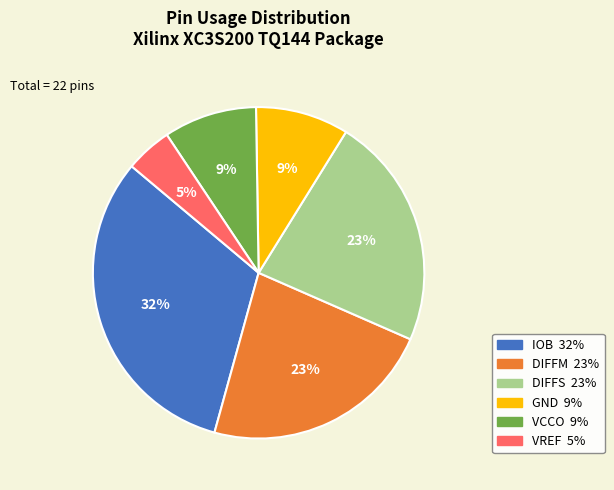

Is there a majority slice in this chart?

No